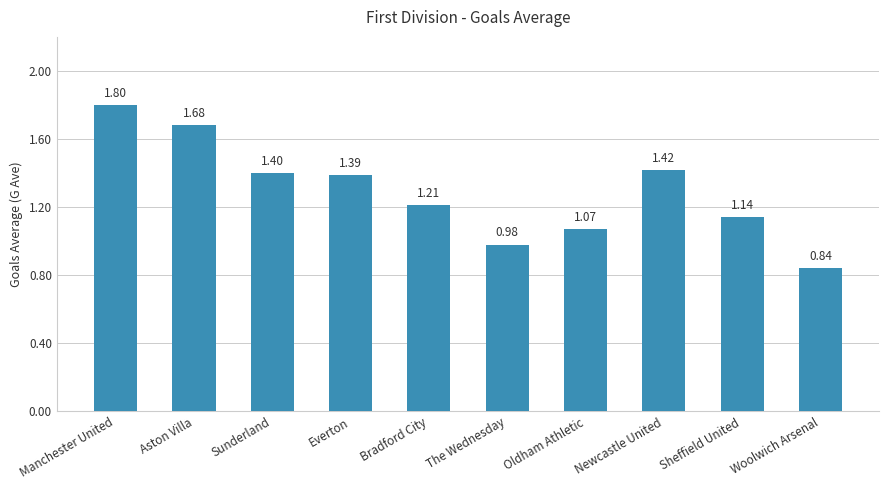

Does the chart contain any negative values?

No